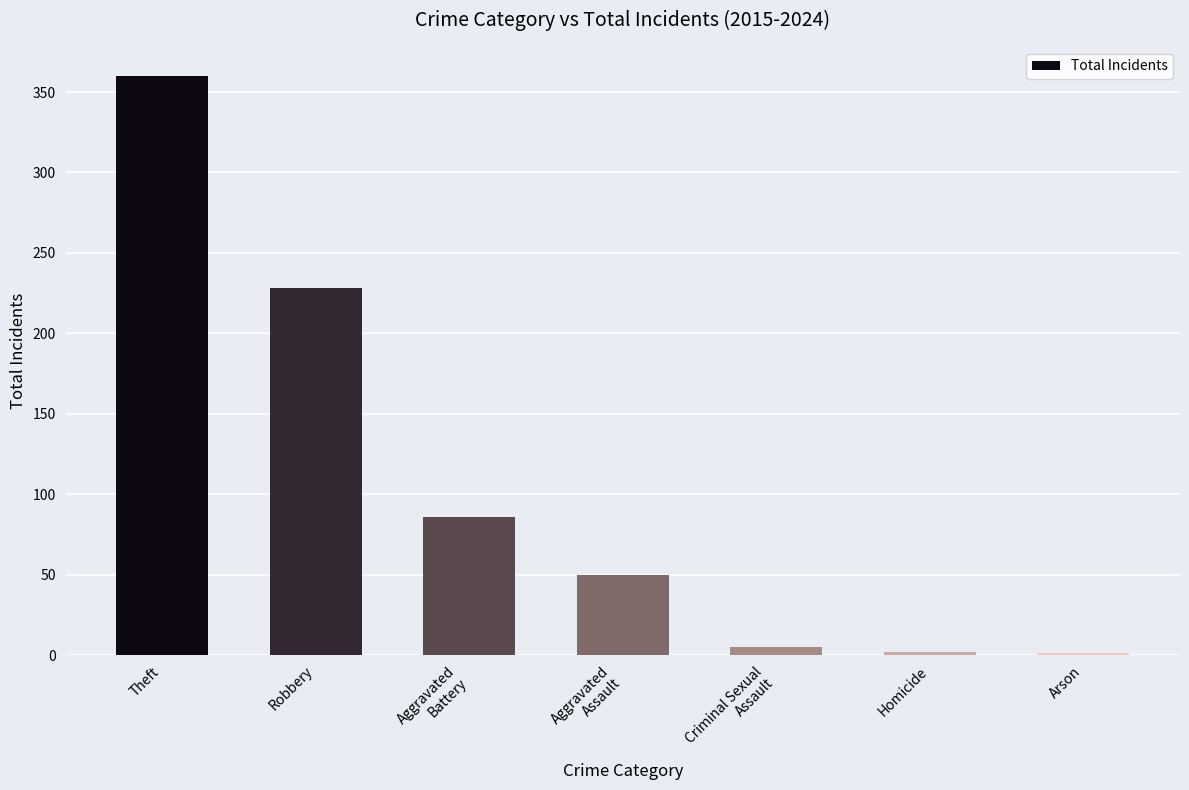

How many series are shown in this chart?

1